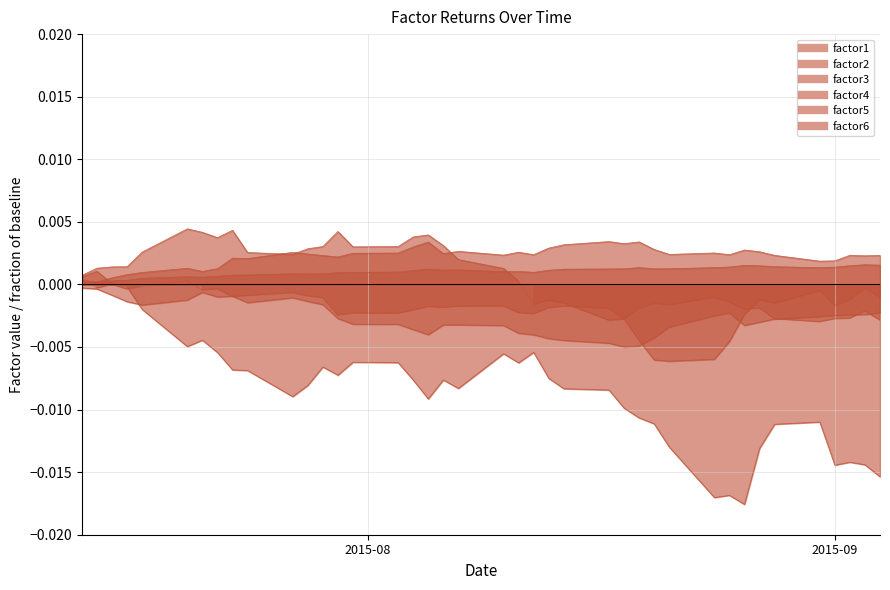

The factor6 series shows -0.0 at 2015-07-23. True or false?

True